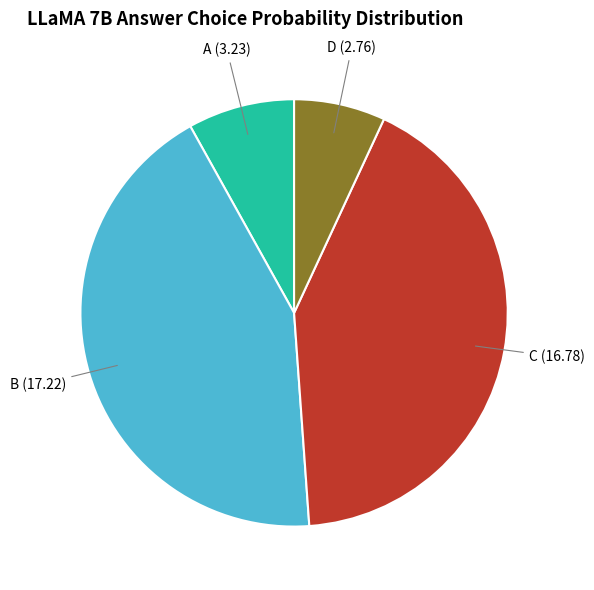

Rank the categories by value from highest to lowest.

B, C, A, D